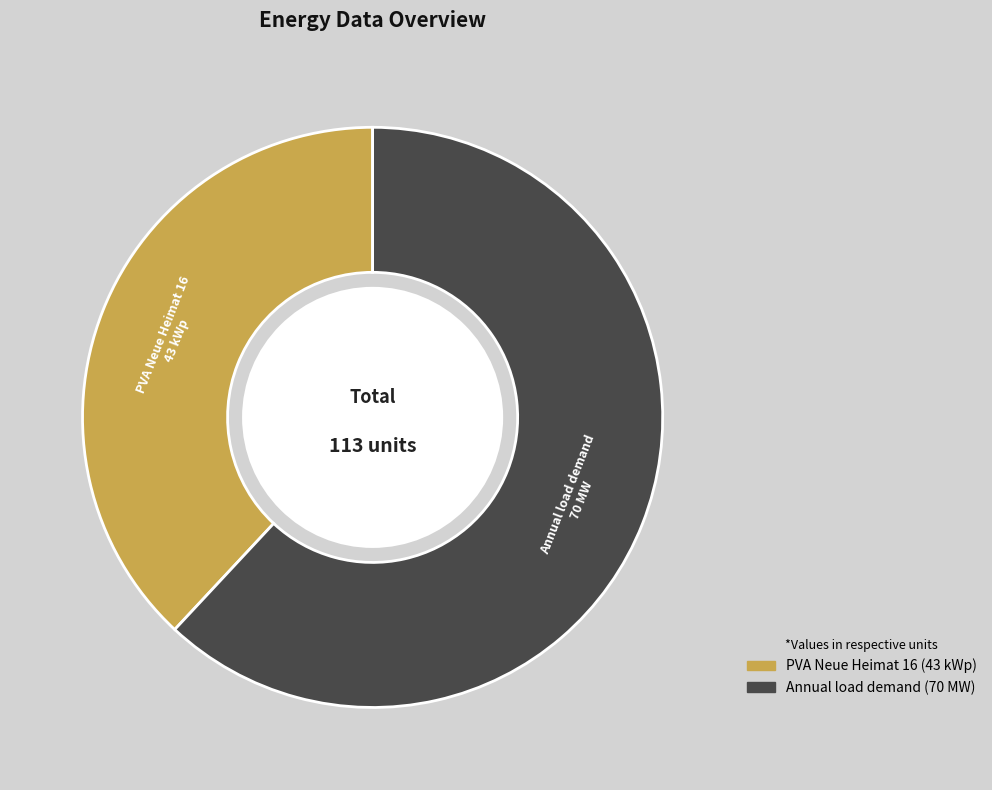

Between PVA Neue Heimat 16 and Annual load demand, which is larger?

Annual load demand